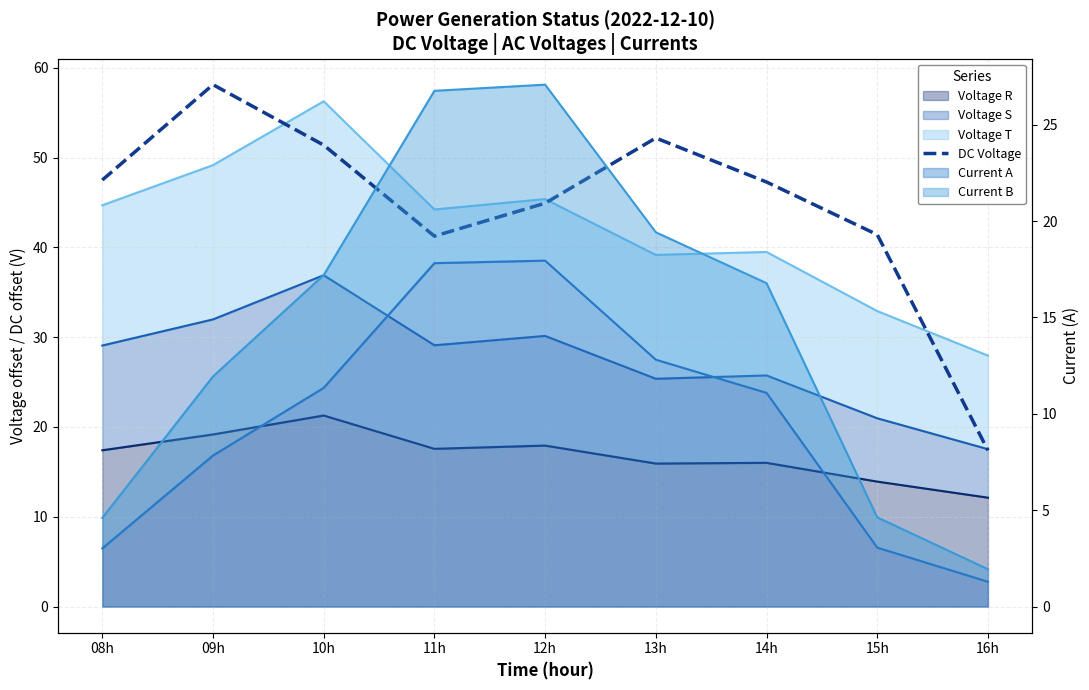

How many points are lower than both their immediate neighbors (excluding endpoints)?

1